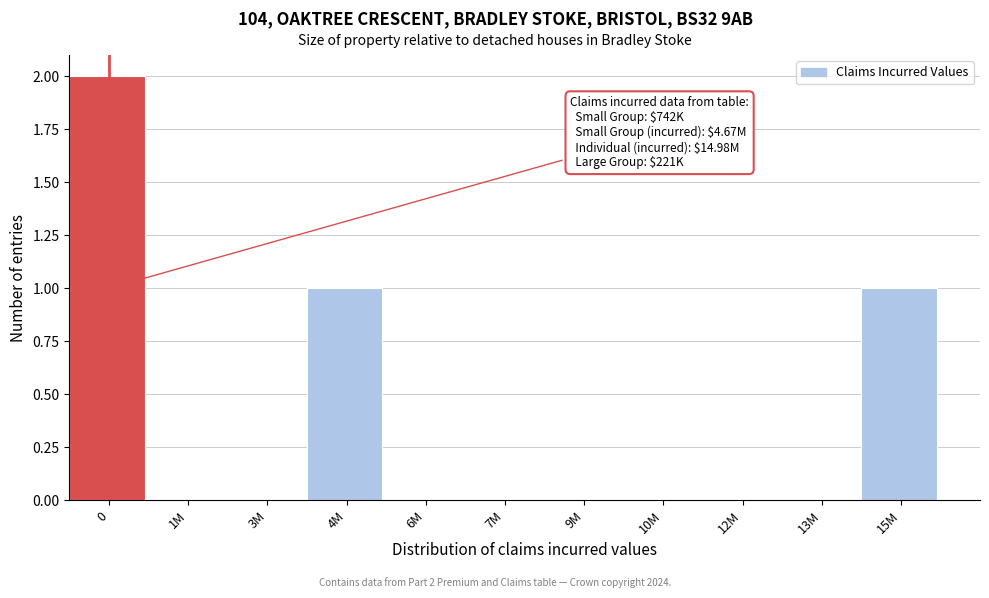

Reading left to right, list all the values displayed in this chart.

0=2	1M=0	3M=0	4M=1	6M=0	7M=0	9M=0	10M=0	12M=0	13M=0	15M=1